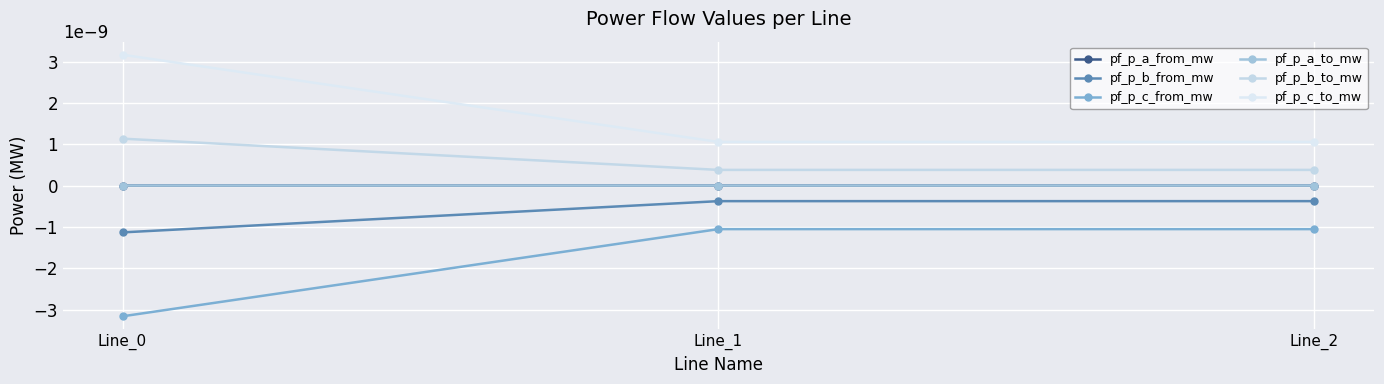

List the labels in order of pf_p_a_to_mw value, largest first.

Line_2, Line_1, Line_0